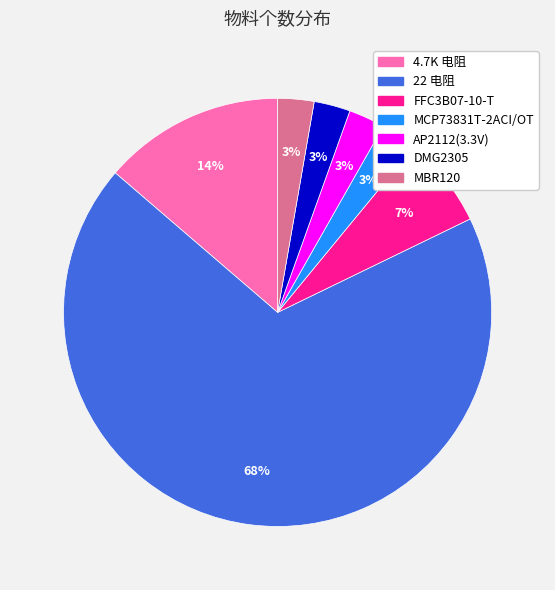

Combined, do 4.7K 电阻 and MCP73831T-2ACI/OT account for over 50%?

No